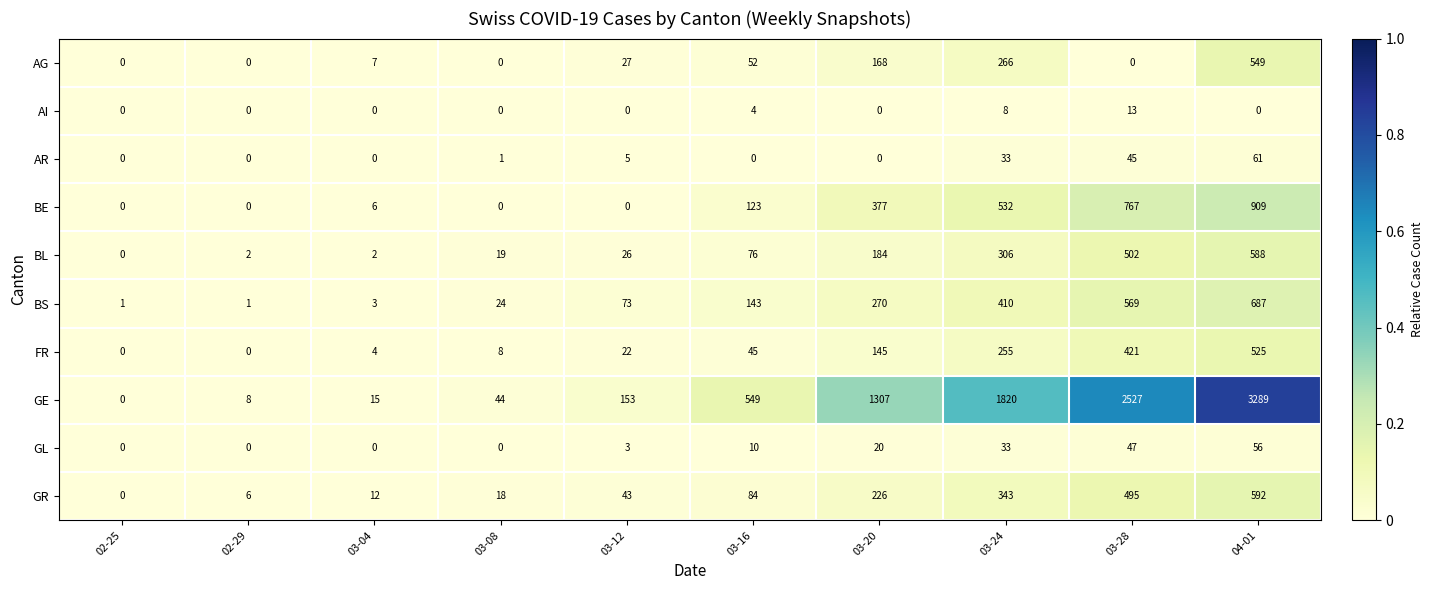

What is the difference between the highest and lowest values at 03-20?

1307